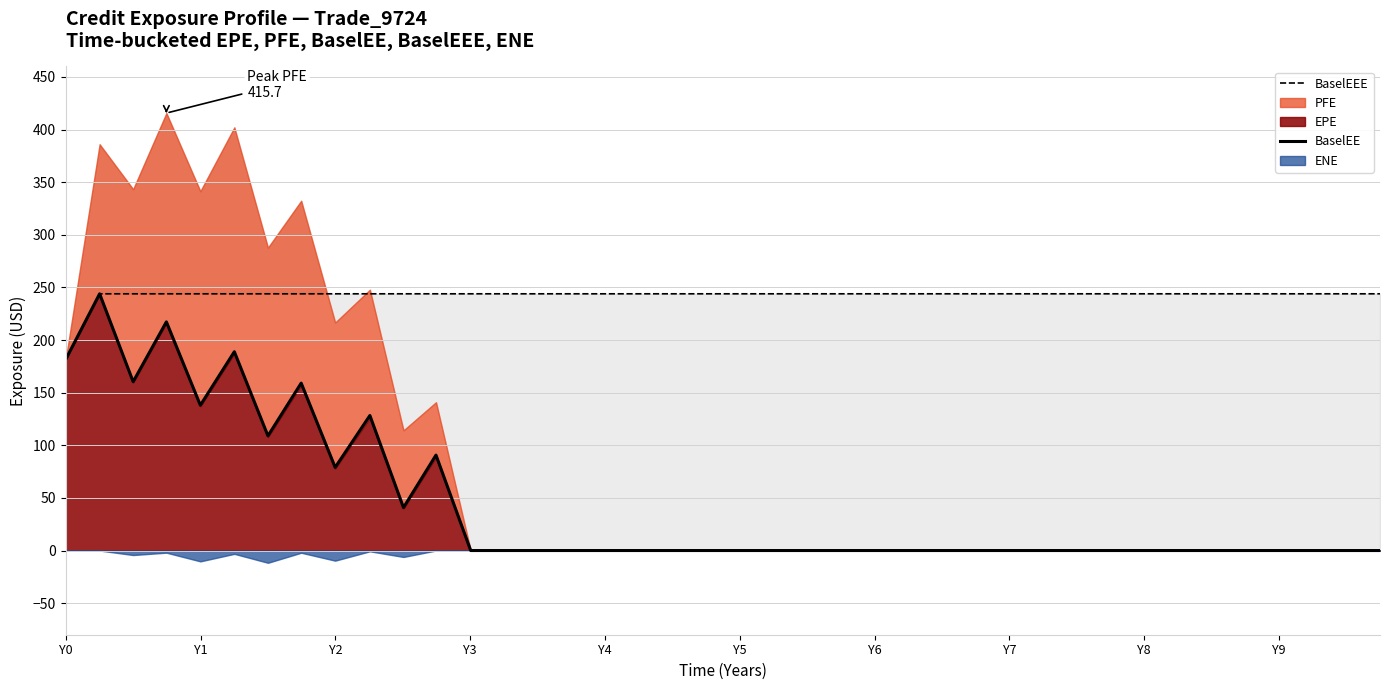

How many lines are shown in the chart?

2